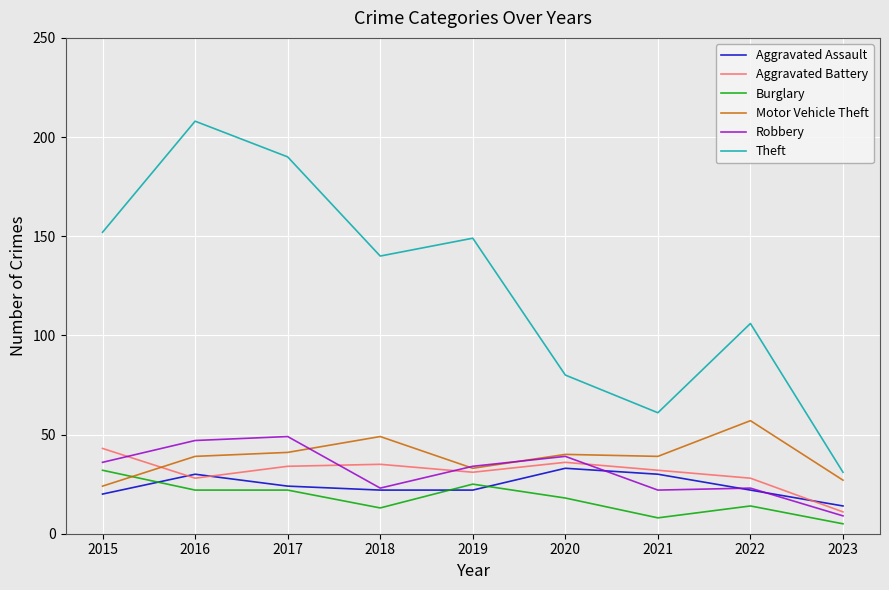

True or false: Theft has a value of 43 at 2022.

False